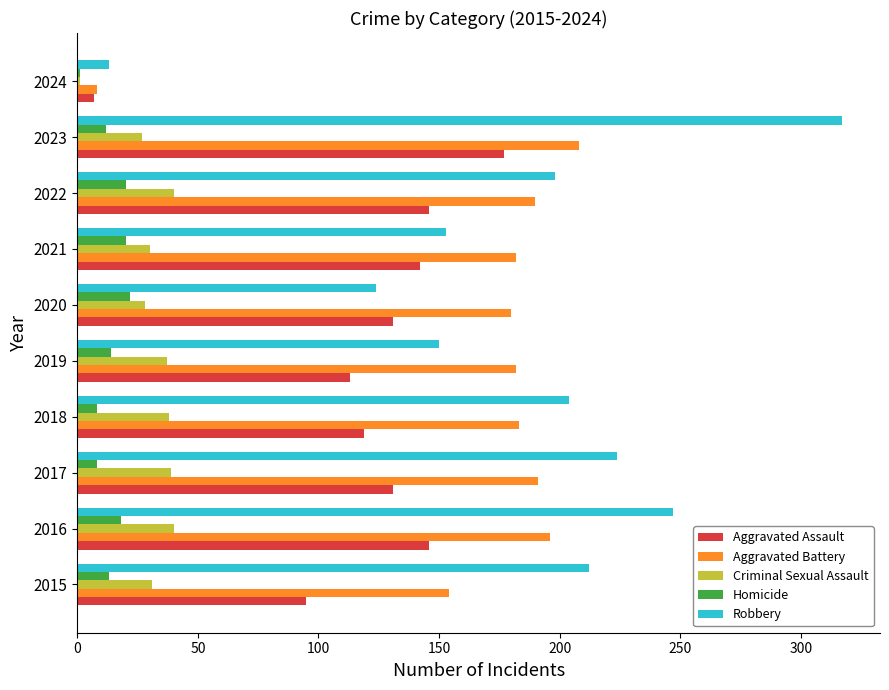

What is the difference between the second highest and minimum values in the Aggravated Assault series?

139